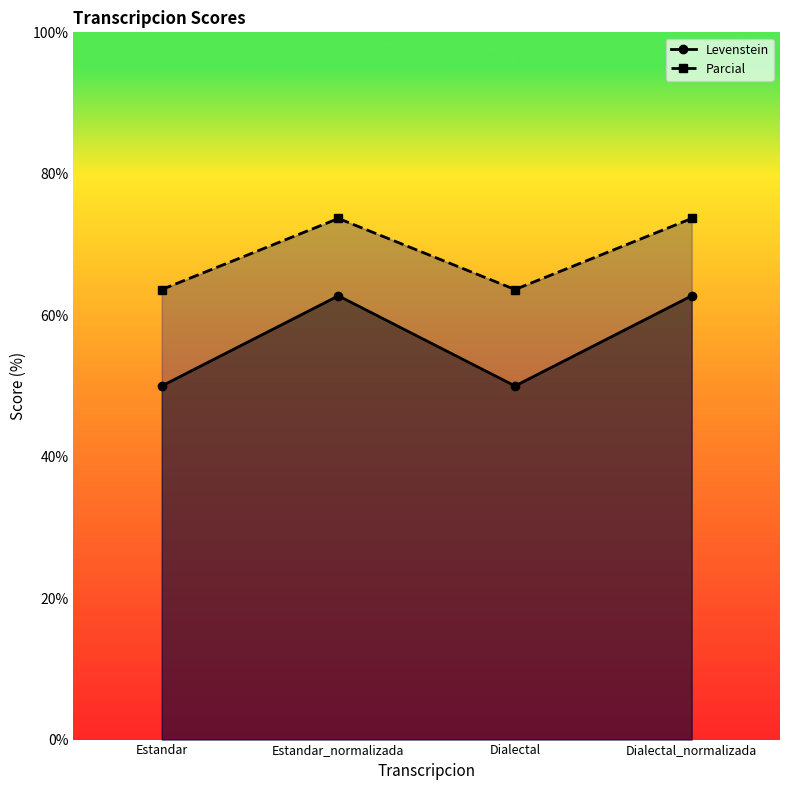

Reading right to left, extract all data points from this chart.

Levenstein: Dialectal_normalizada=62.7	Dialectal=50.0	Estandar_normalizada=62.7	Estandar=50.0
Parcial: Dialectal_normalizada=73.7	Dialectal=63.6	Estandar_normalizada=73.7	Estandar=63.6